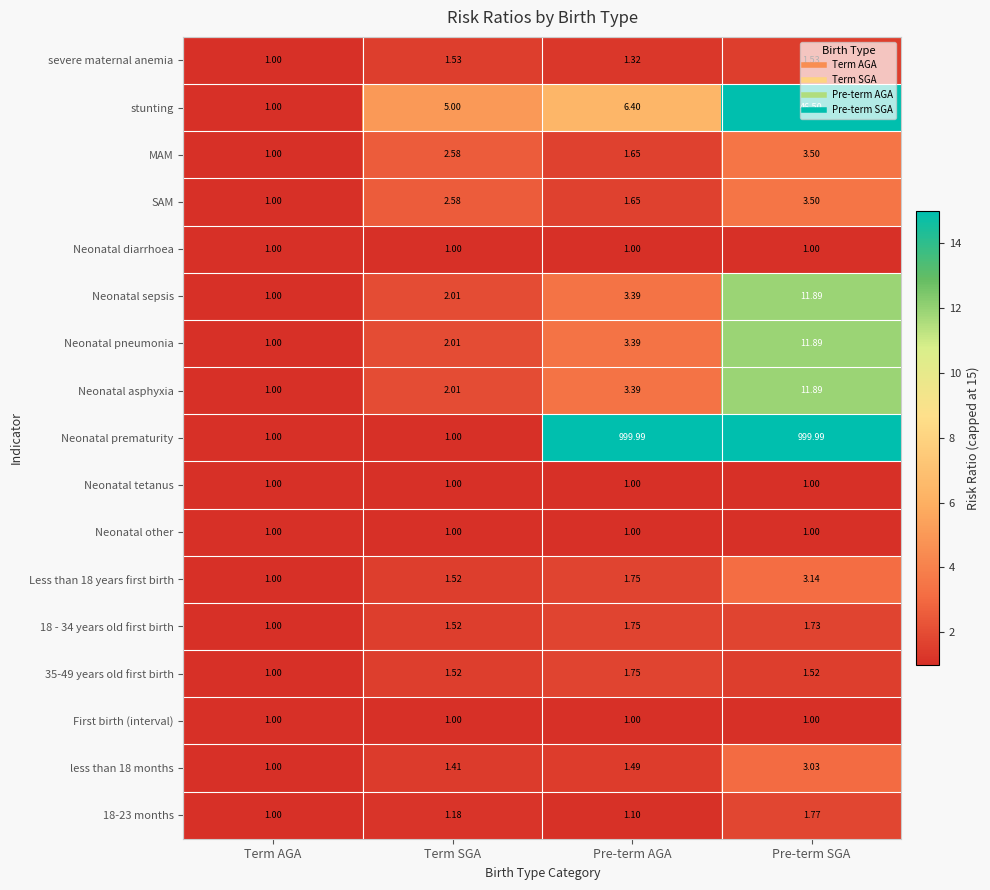

Rank the categories by stunting value from lowest to highest.

Term AGA, Term SGA, Pre-term AGA, Pre-term SGA